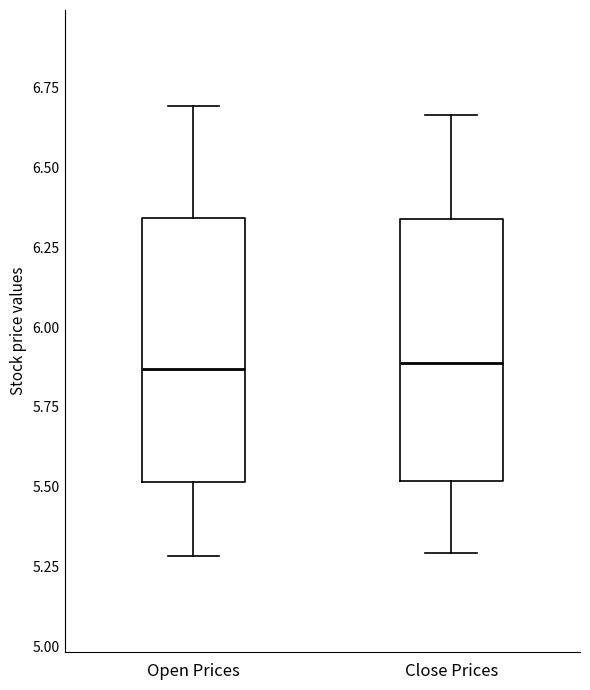

Where is the lower edge of the box for Open Prices on the y-axis? The values are not printed on the chart, so give them approximately, as read against the axis.

5.50